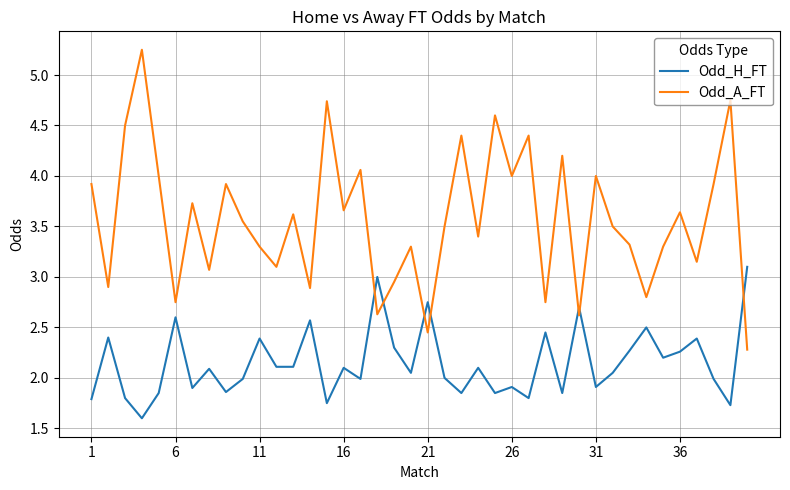

Which series has the widest spread of values?

Odd_A_FT